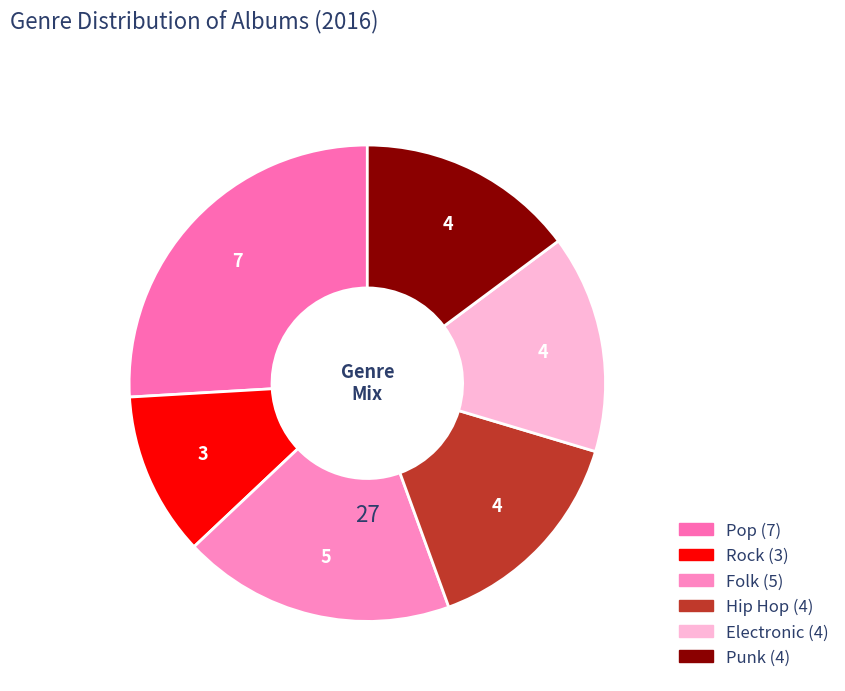

Do Folk and Electronic together represent more than half of the pie?

No